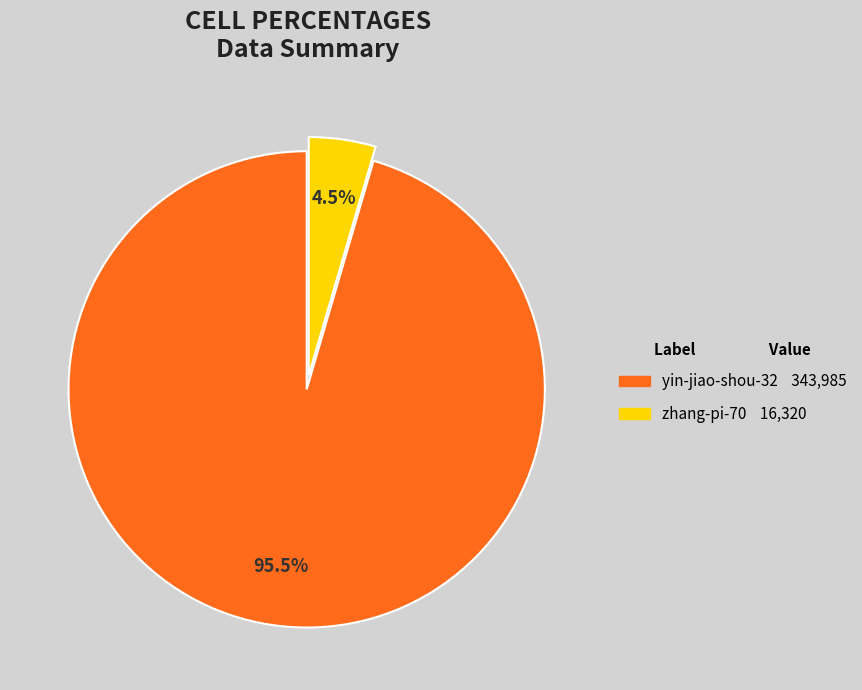

Does any single category account for the majority?

Yes